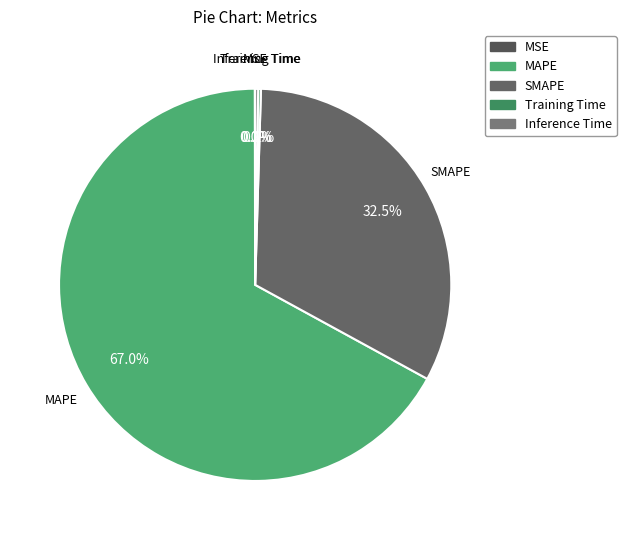

Is there a majority slice in this chart?

Yes